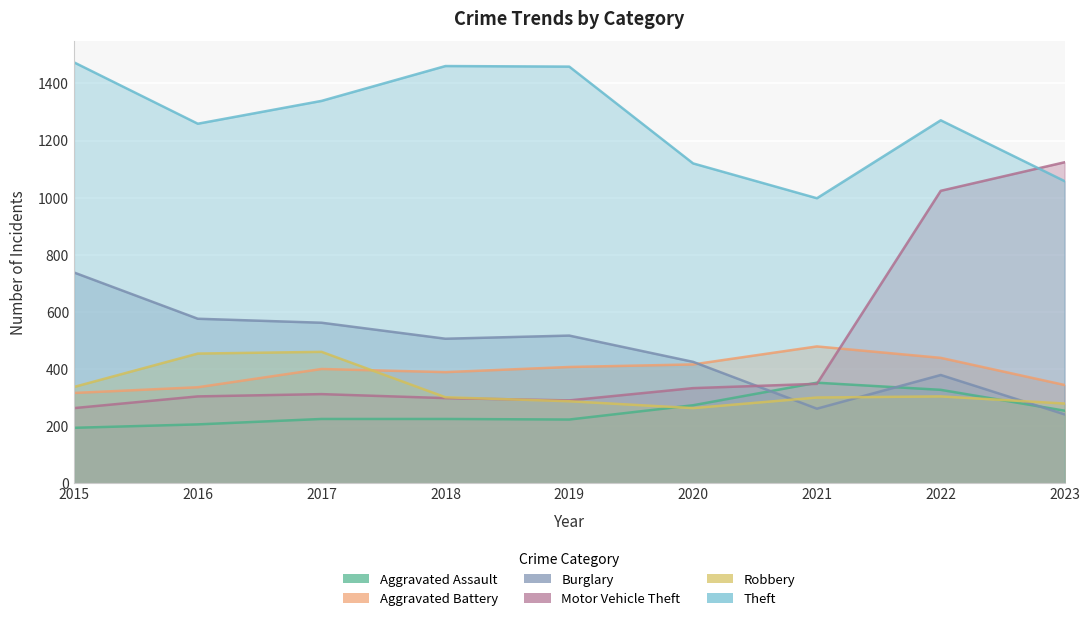

Reading right to left, what are all the values shown in this chart?

Aggravated Assault: 254	327	352	273	223	225	225	206	194
Aggravated Battery: 344	439	479	416	407	389	400	336	316
Burglary: 241	379	261	425	517	506	562	576	738
Motor Vehicle Theft: 1124	1024	348	333	290	298	312	304	263
Robbery: 279	304	300	263	287	301	460	454	337
Theft: 1058	1271	998	1120	1459	1461	1339	1259	1474